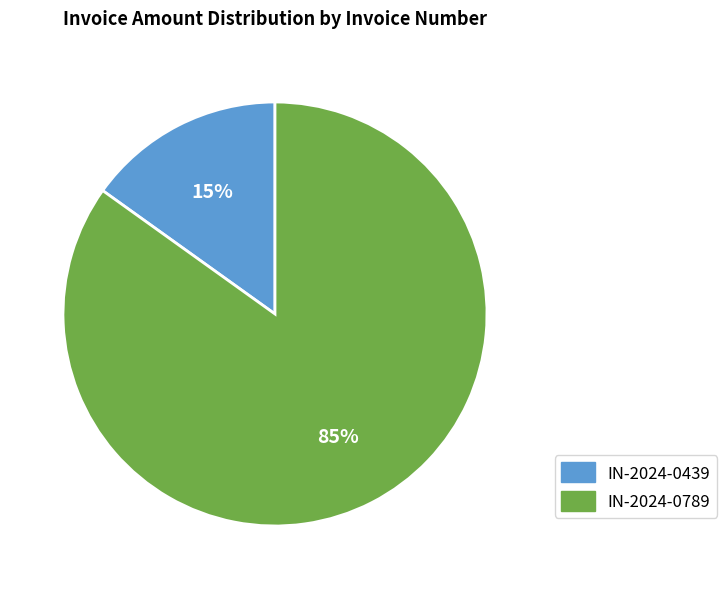

Is the sum of IN-2024-0439 and IN-2024-0789 greater than half?

Yes